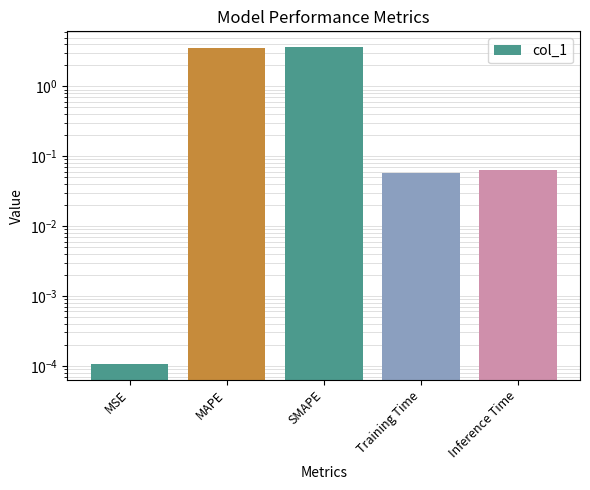

Reading right to left, what are all the values shown in this chart?

0.1	0.1	3.6	3.6	0.0